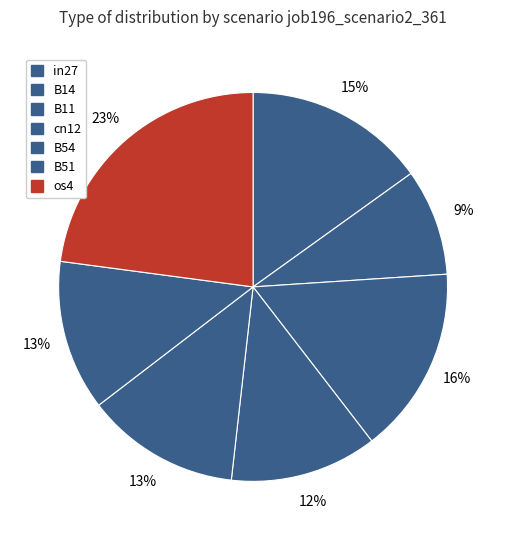

To the nearest percent, what portion does B14 represent?

9%